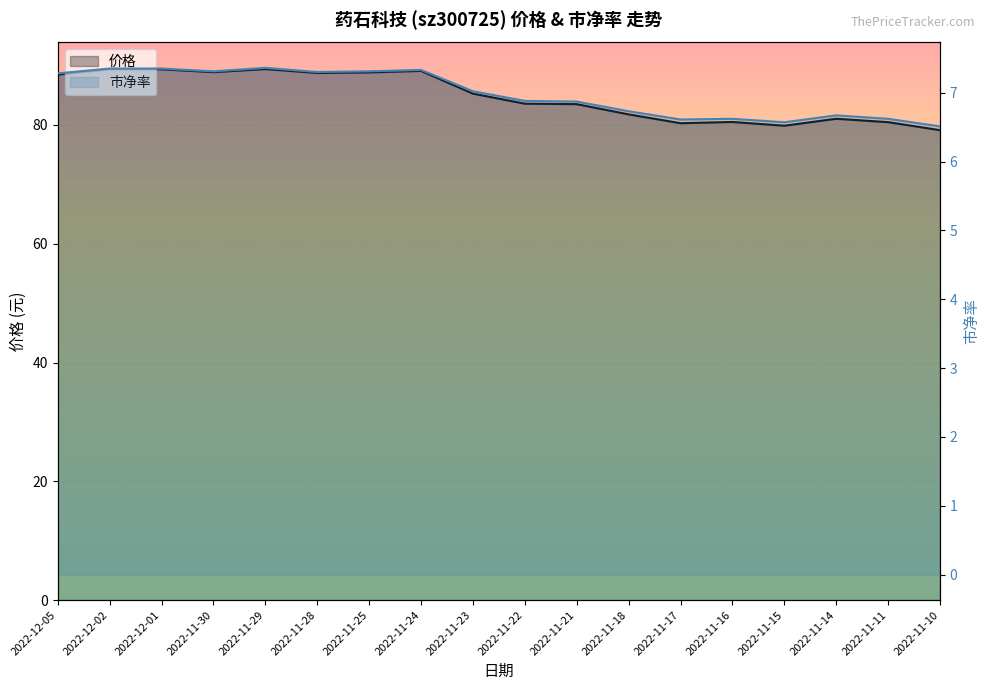

Reading left to right, what are all the values shown in this chart?

价格: 2022-12-05=88.5	2022-12-02=89.4	2022-12-01=89.4	2022-11-30=88.9	2022-11-29=89.4	2022-11-28=88.8	2022-11-25=88.9	2022-11-24=89.1	2022-11-23=85.3	2022-11-22=83.6	2022-11-21=83.5	2022-11-18=81.8	2022-11-17=80.3	2022-11-16=80.5	2022-11-15=79.9	2022-11-14=81.0	2022-11-11=80.5	2022-11-10=79.1
市净率: 2022-12-05=7.3	2022-12-02=7.3	2022-12-01=7.3	2022-11-30=7.3	2022-11-29=7.4	2022-11-28=7.3	2022-11-25=7.3	2022-11-24=7.3	2022-11-23=7.0	2022-11-22=6.9	2022-11-21=6.9	2022-11-18=6.7	2022-11-17=6.6	2022-11-16=6.6	2022-11-15=6.6	2022-11-14=6.7	2022-11-11=6.6	2022-11-10=6.5